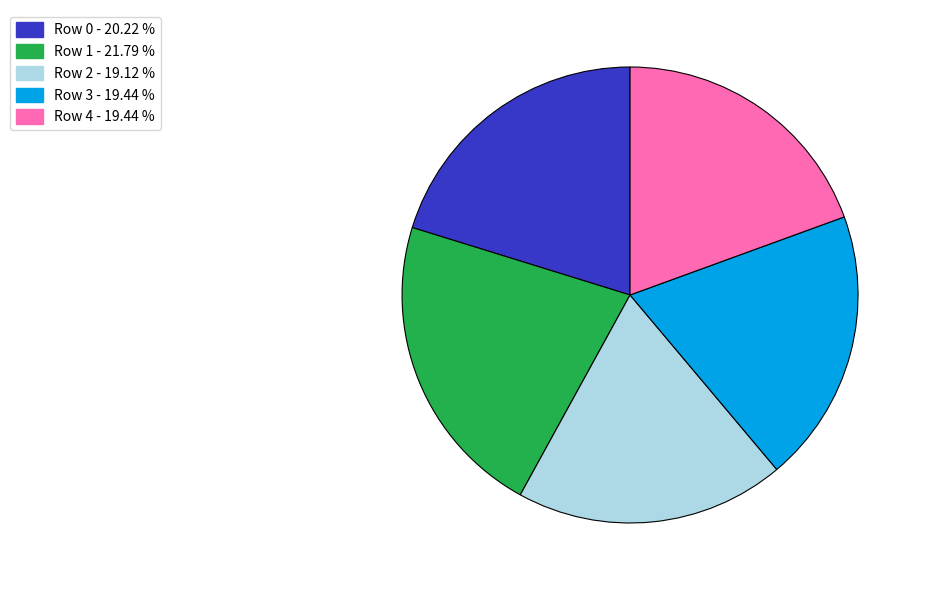

Count the number of slices in the pie.

5